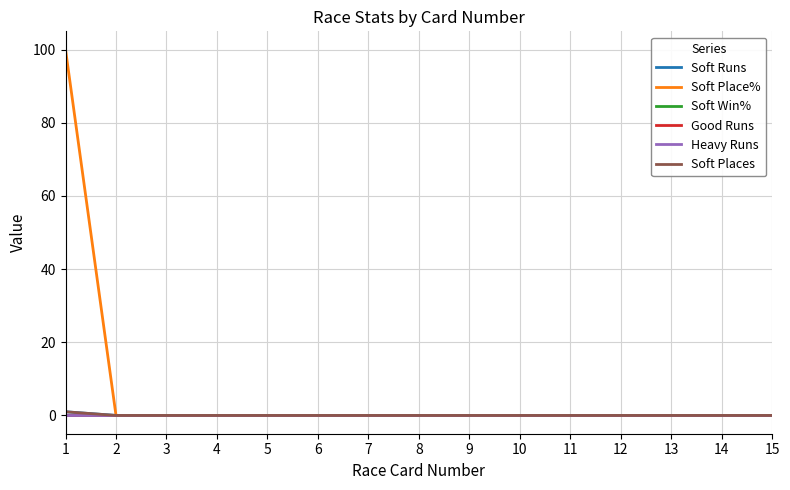

Is the value of Soft Win% at 5 greater than the value of Soft Places at 9?

No